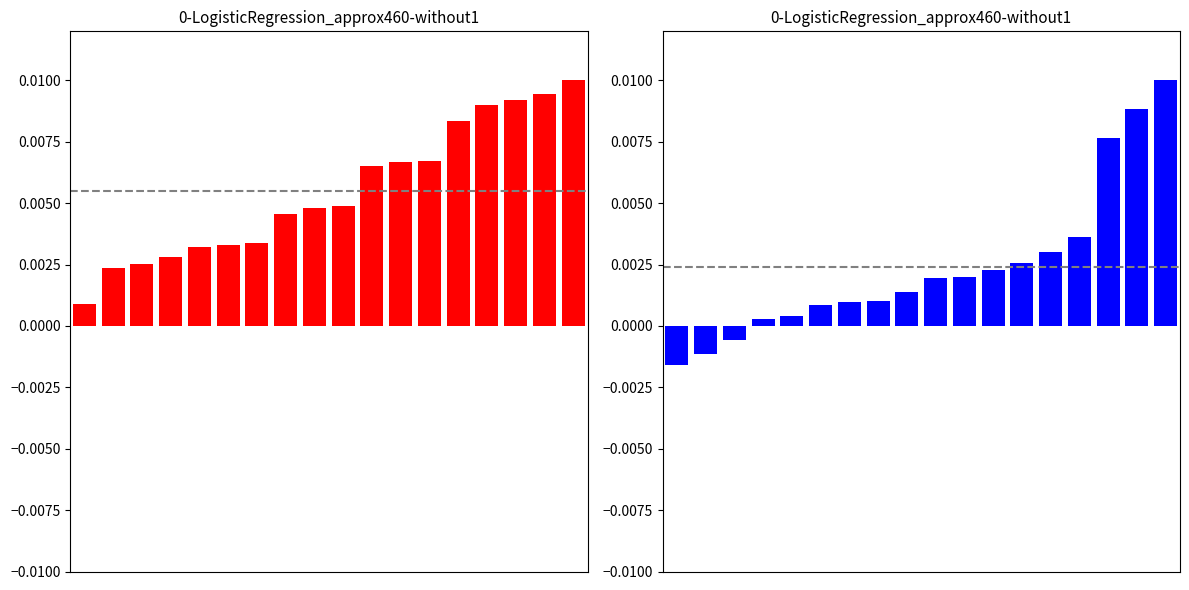

How many negative values does the Operating Income Growth series have?

3